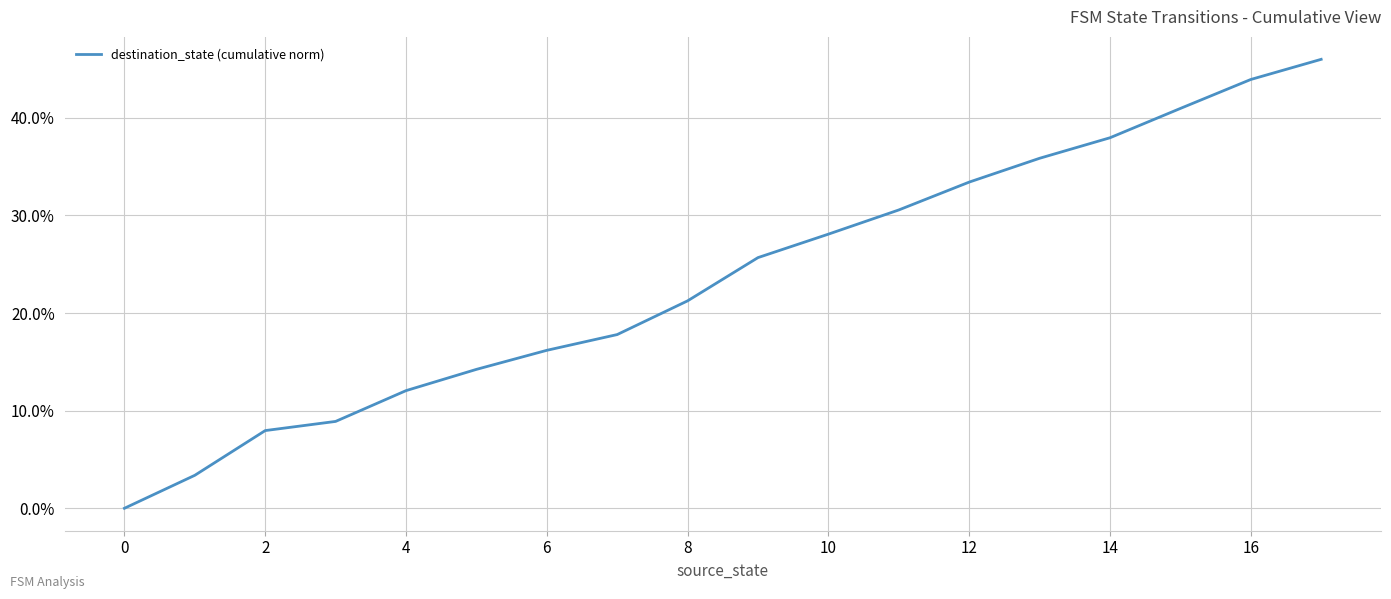

What is the maximum value shown in the chart?

46.0